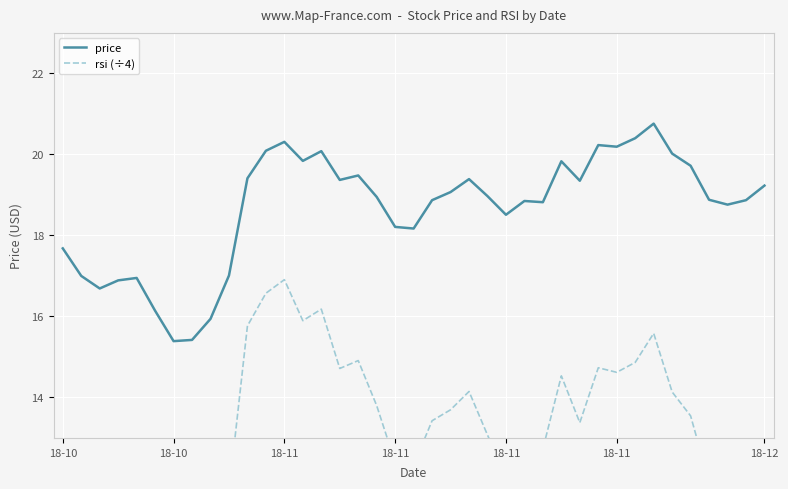

Rank the series at 28 from lowest to highest value.

rsi (÷4), price